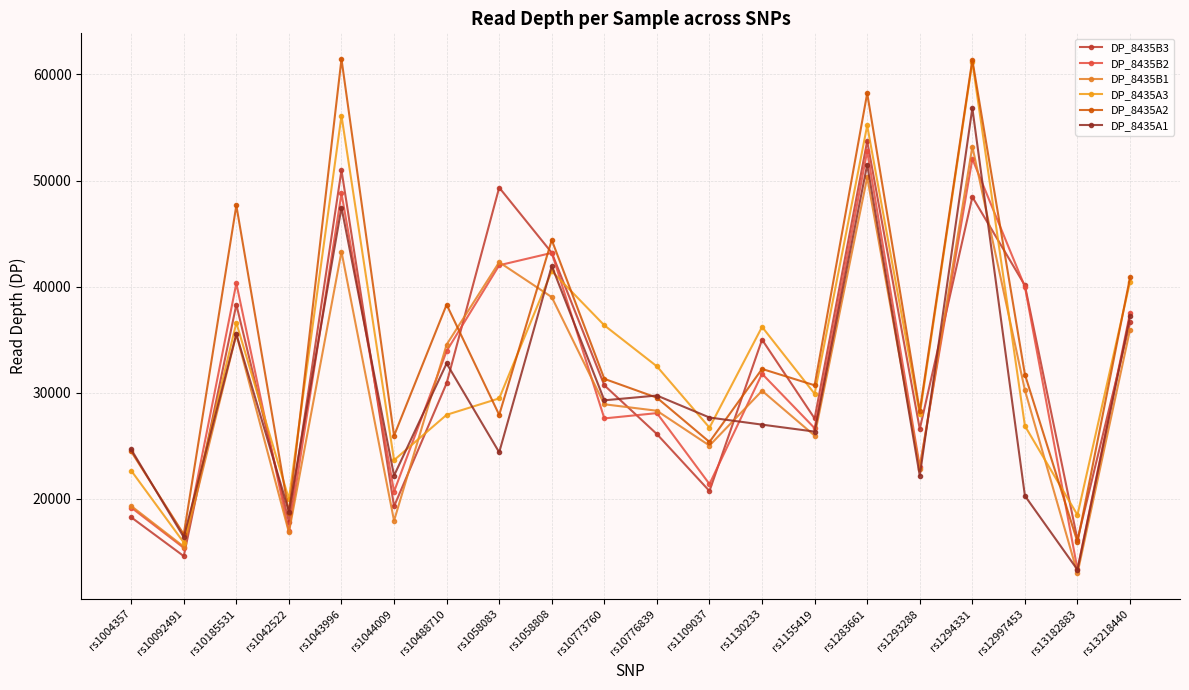

Does the chart have visible grid lines?

Yes